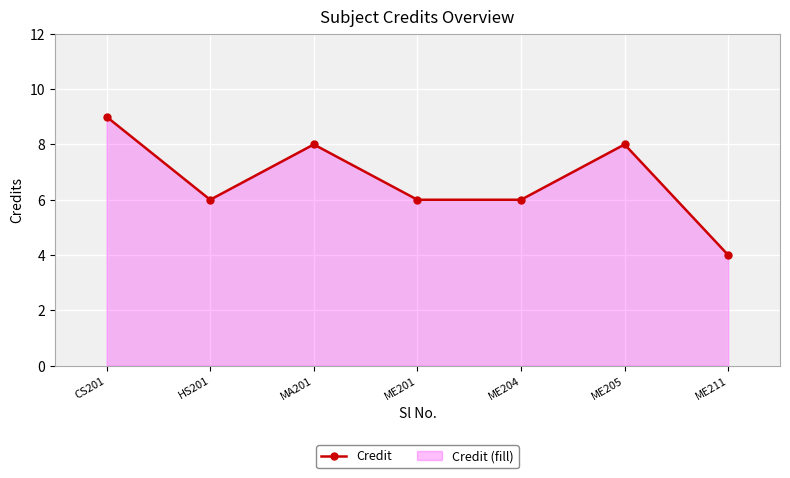

List the labels in order of value, smallest first.

ME211, HS201, ME201, ME204, MA201, ME205, CS201